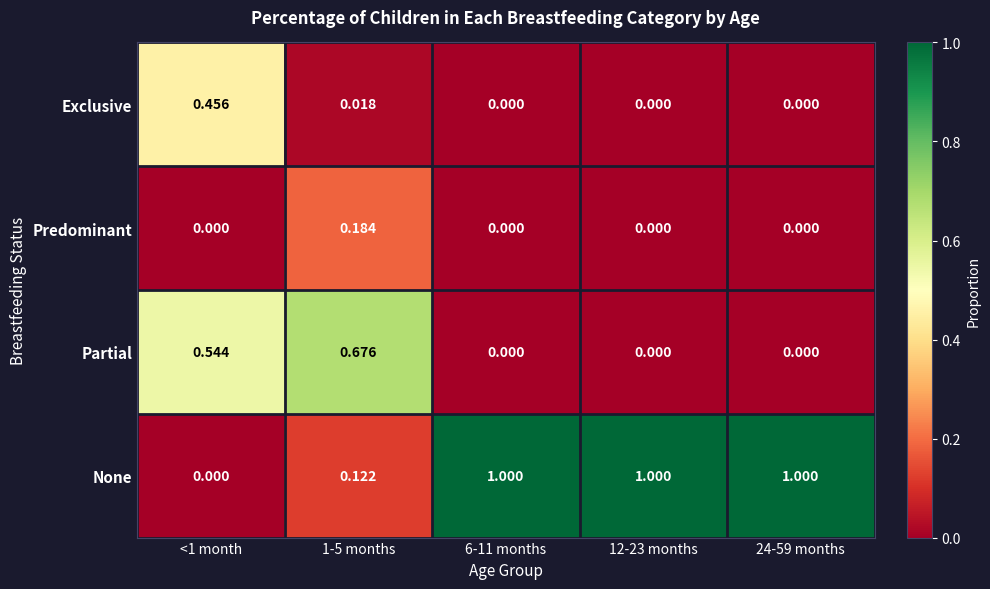

What is the spread (max minus min) of values at 6-11 months?

1.0